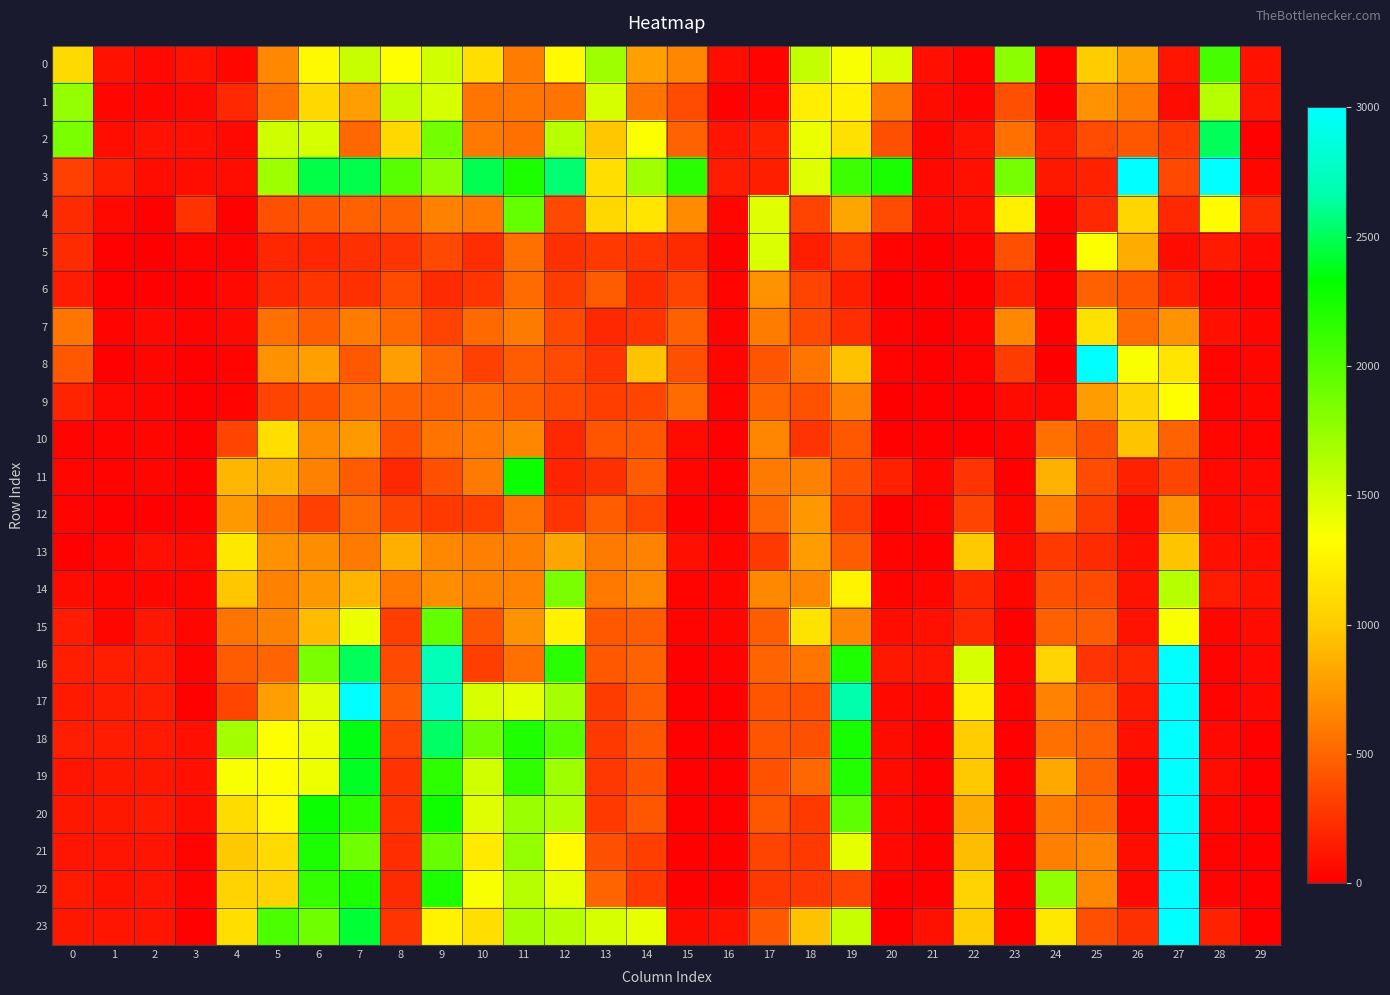

At how many categories does at least one series exceed 4388?

4